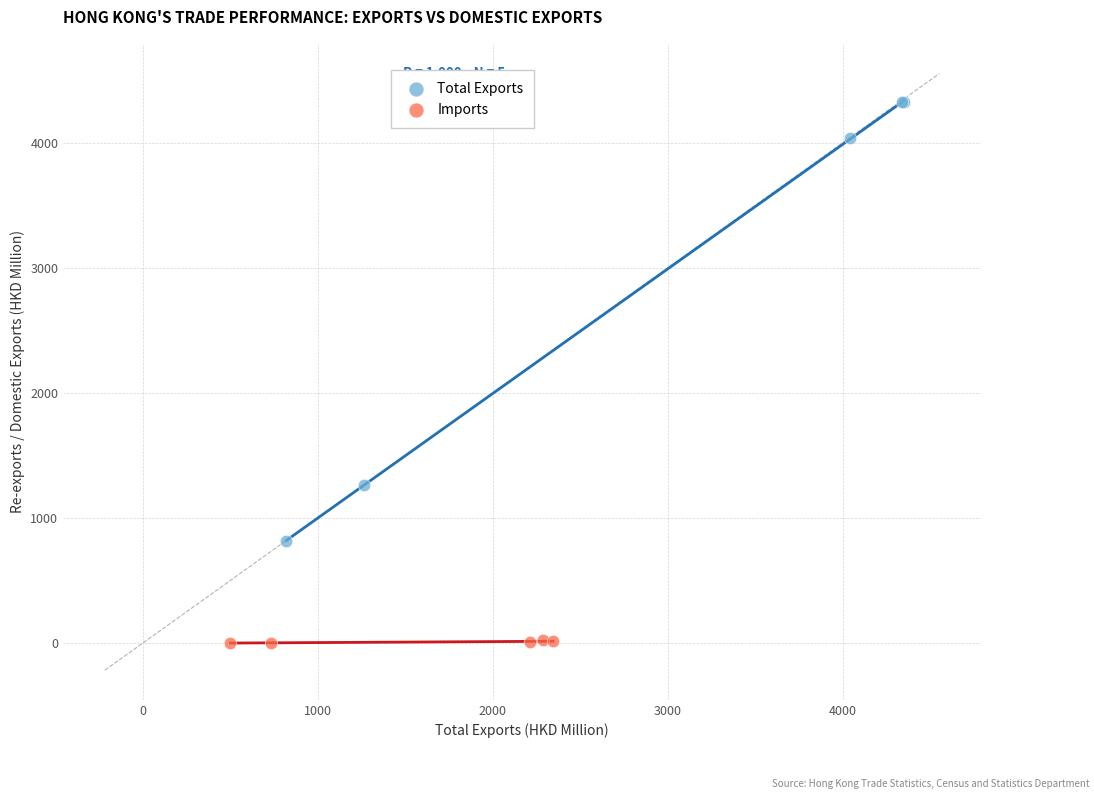

Which series reaches the maximum Y coordinate?

Total Exports